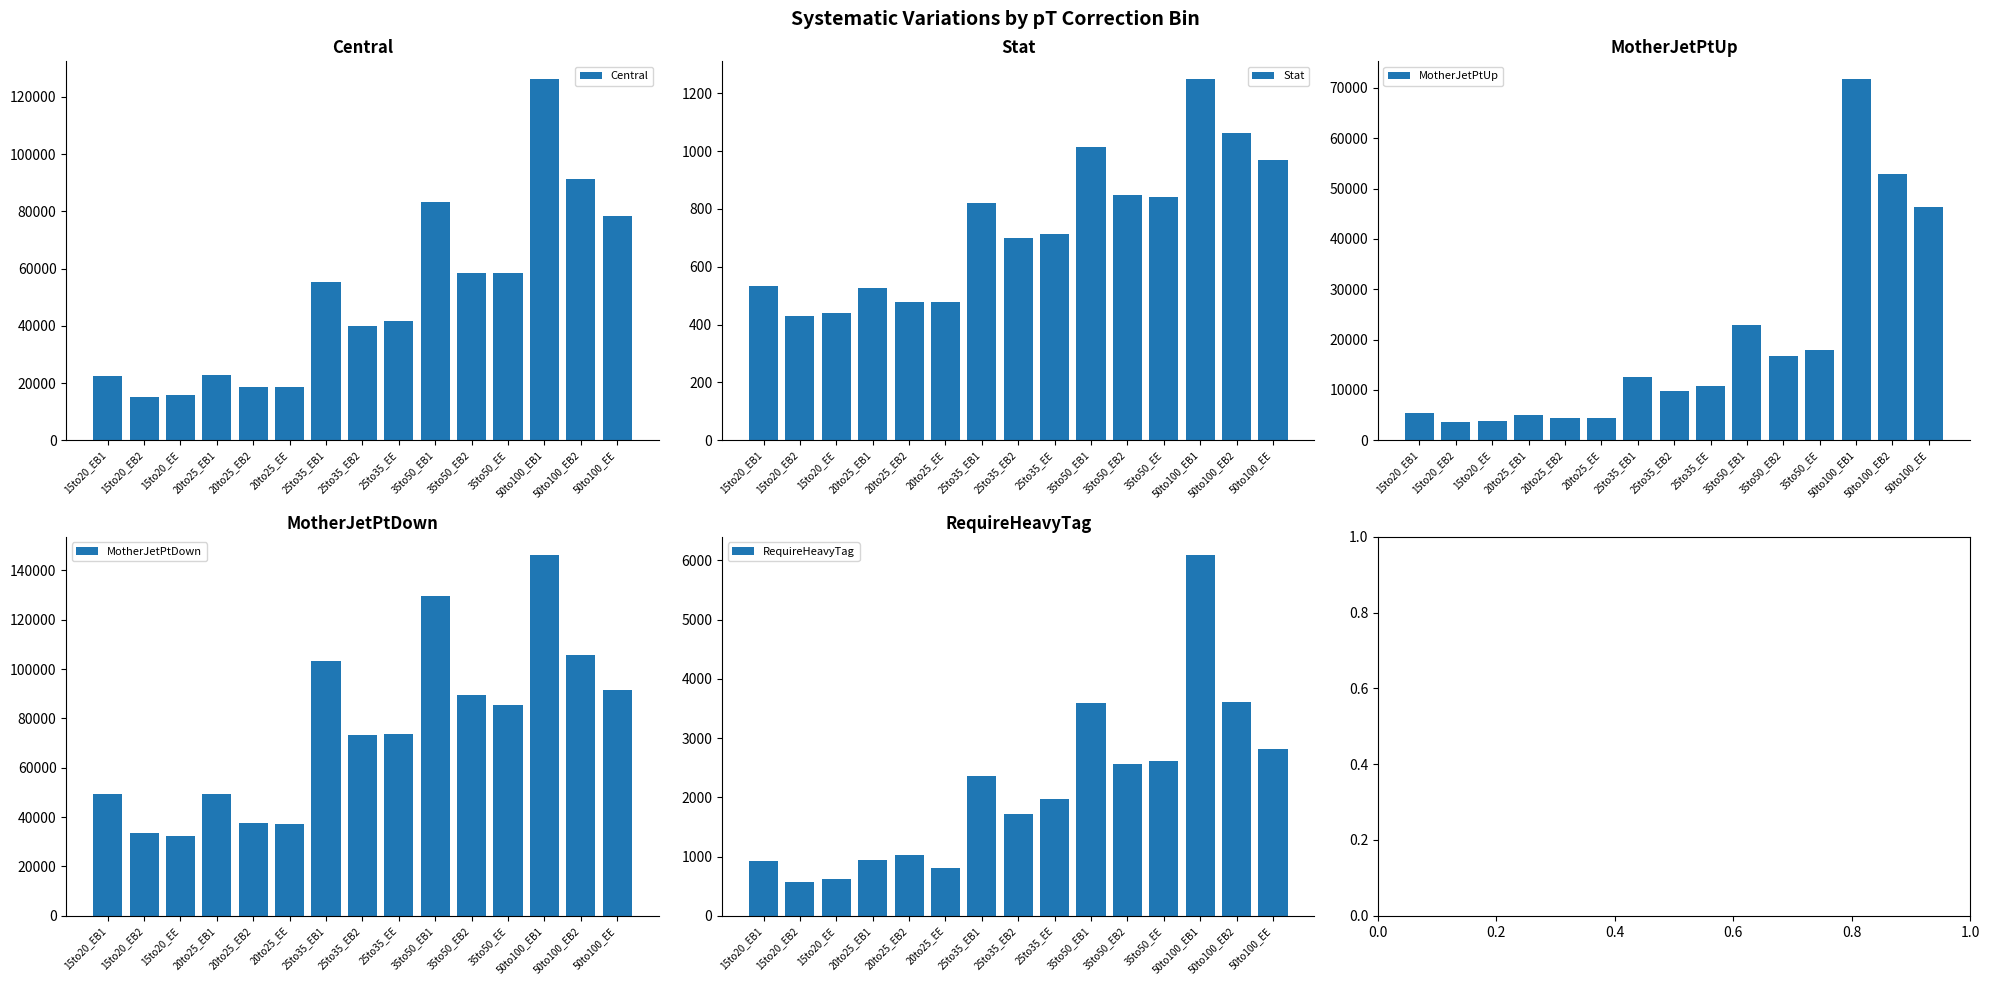

What is the spread (max minus min) of values at 25to35_EB1?

102402.0